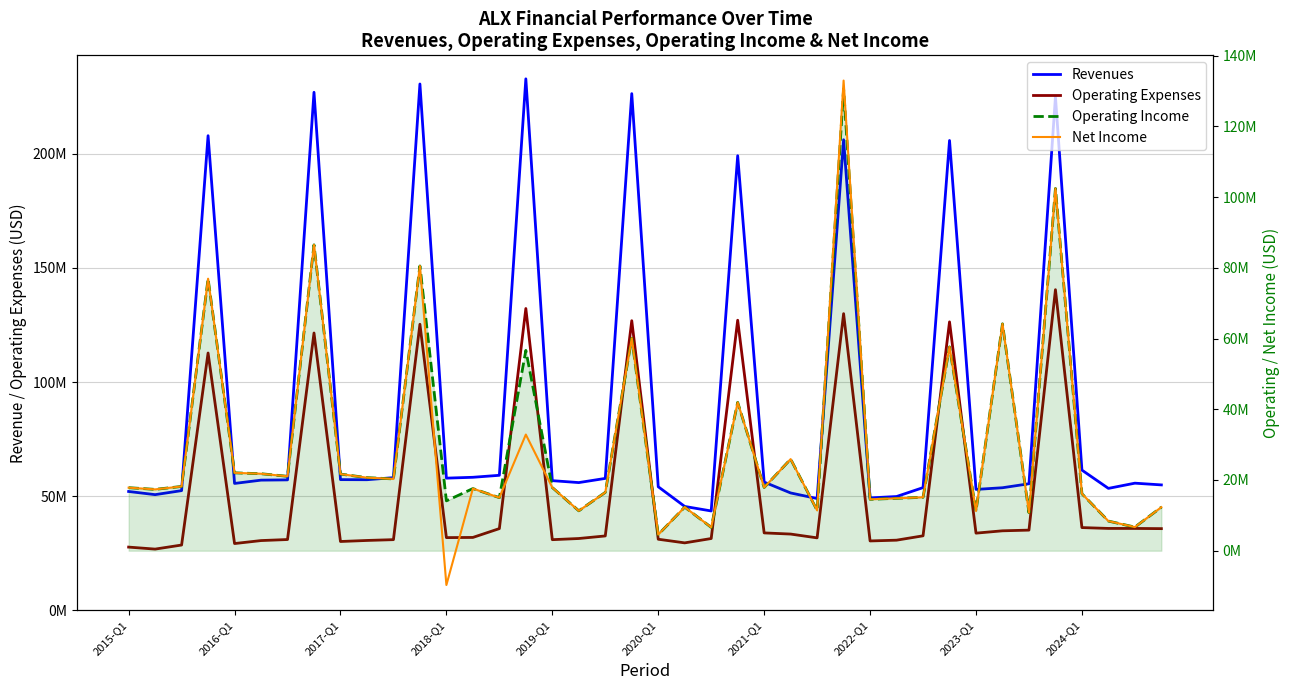

The Operating Income series shows 14097000 at 2018-Q1. True or false?

True